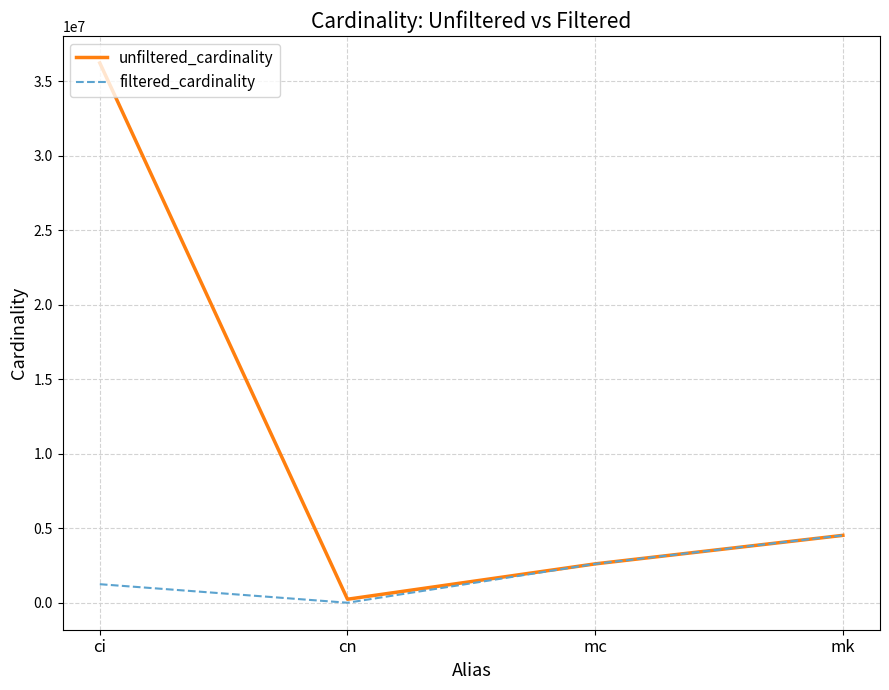

True or false: unfiltered_cardinality has more than 2 interior local peaks.

False